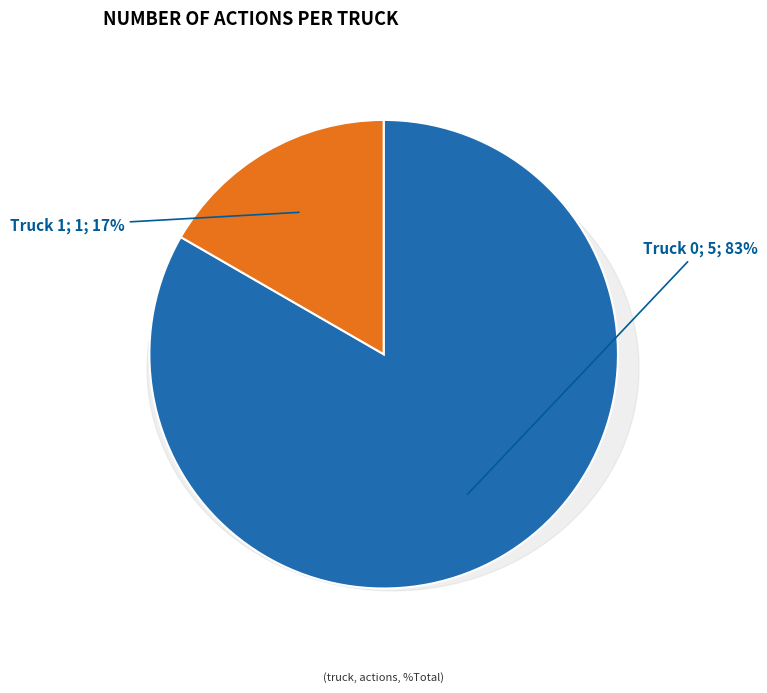

What percentage do Truck 1 and Truck 0 together represent?

100.0%